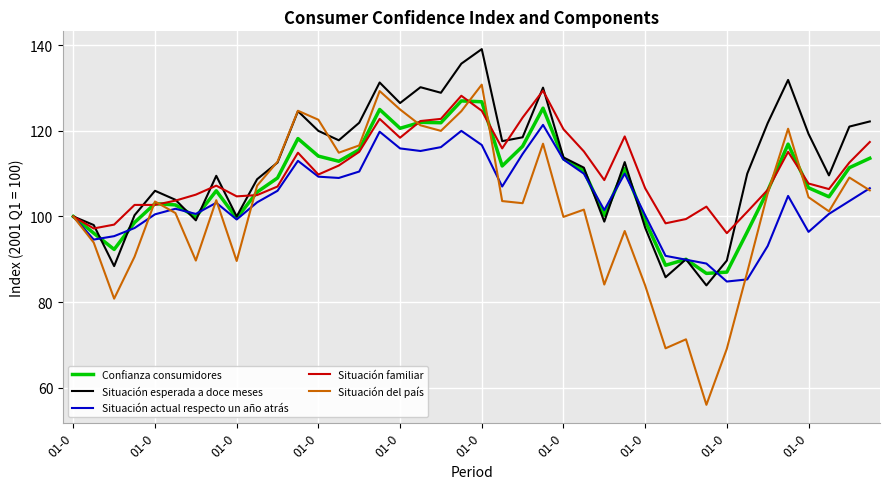

Which series has the largest range (max minus min)?

Situación del país